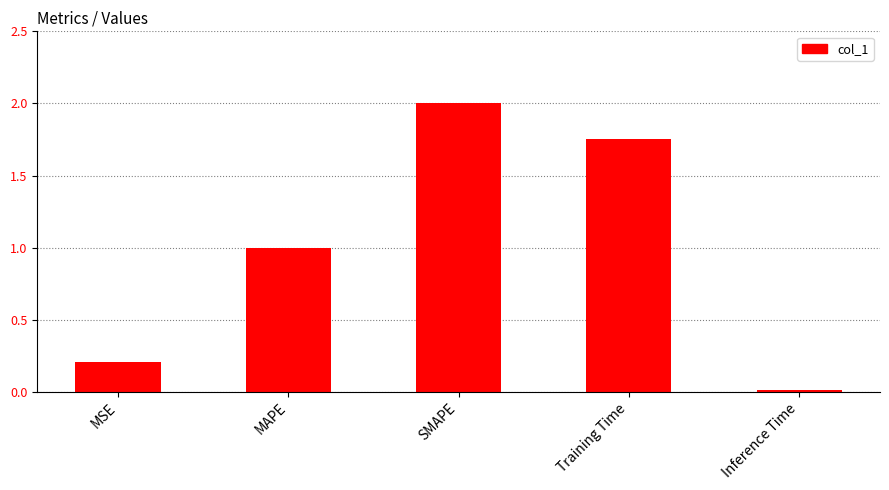

What is the difference between the maximum and minimum values?

2.0